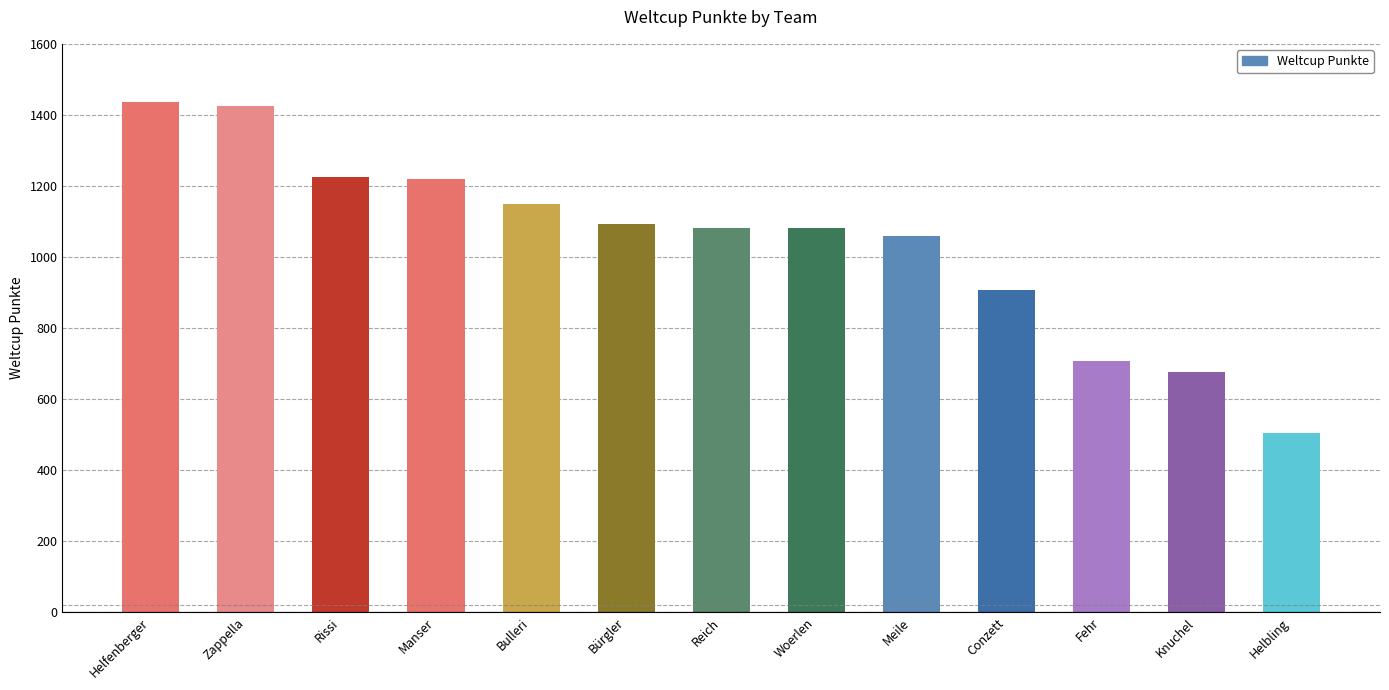

What is the sum of all values?

13565